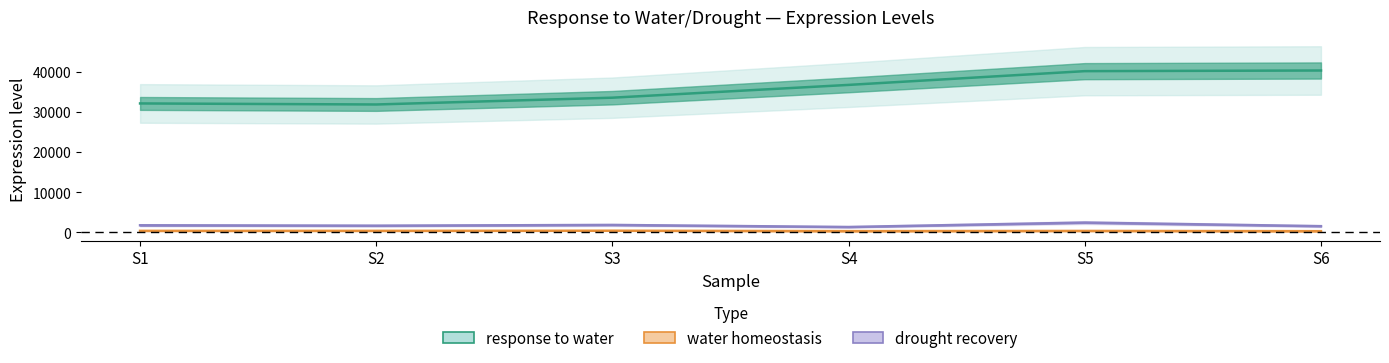

Reading right to left, list all the values displayed in this chart.

response to water: 40351	40190	36759	33569	31873	32134
water homeostasis: 264	326	278	378	344	342
drought recovery: 1514	2408	1306	1815	1632	1733